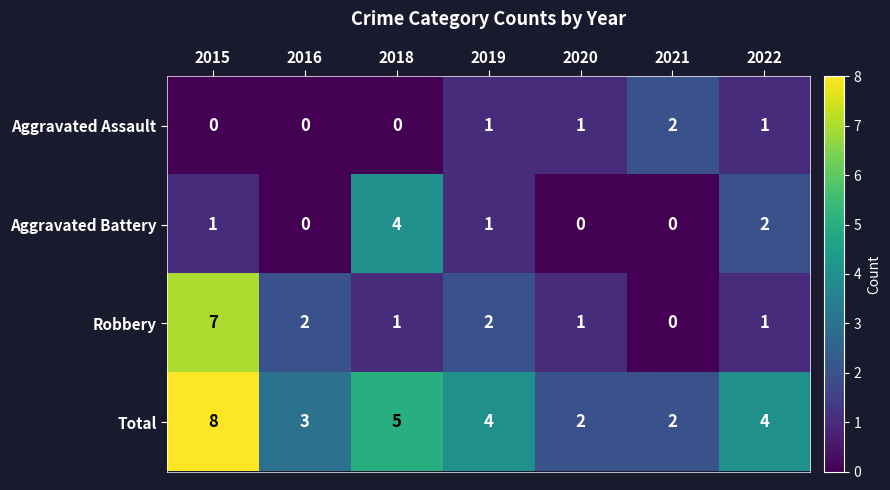

Which series has the largest total across all categories?

Total